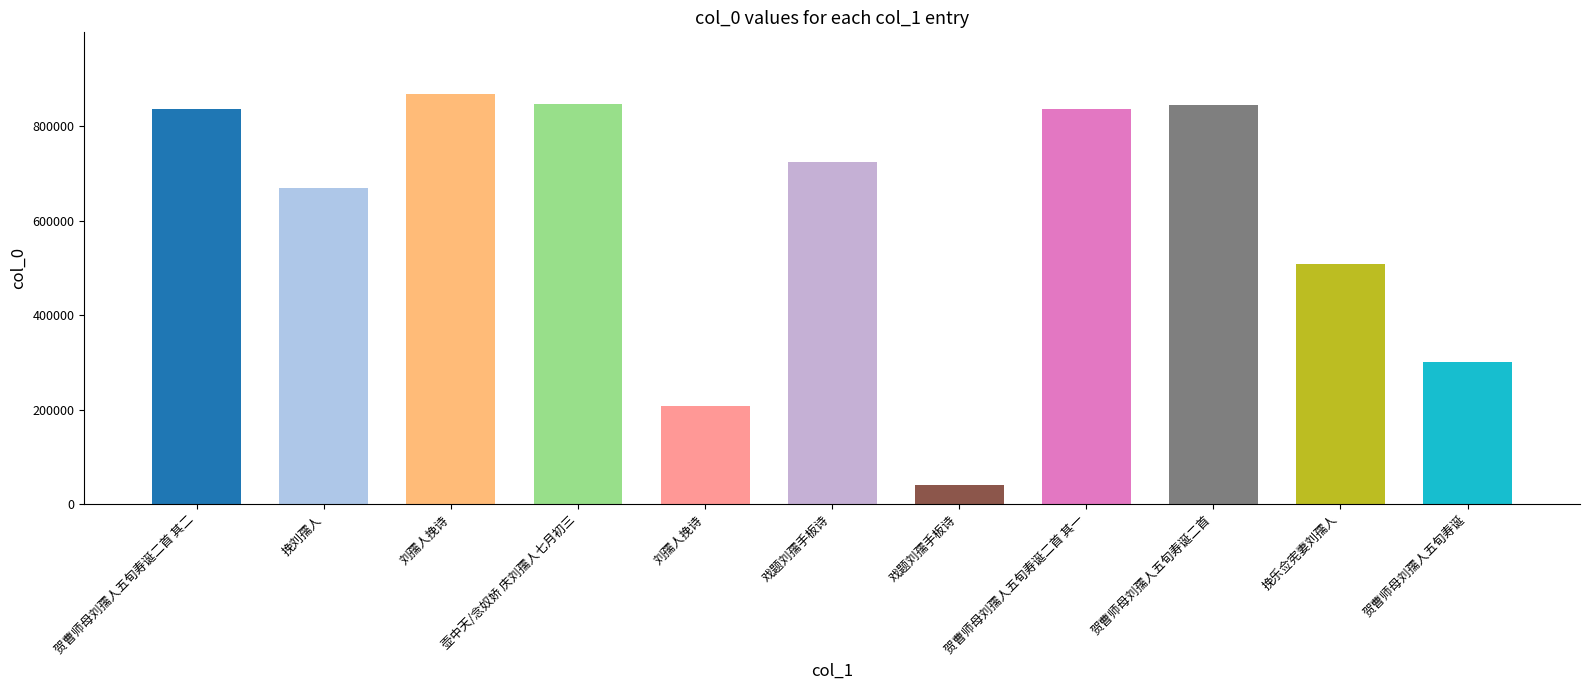

What is the label of the 5th bar from the left?

刘孺人挽诗